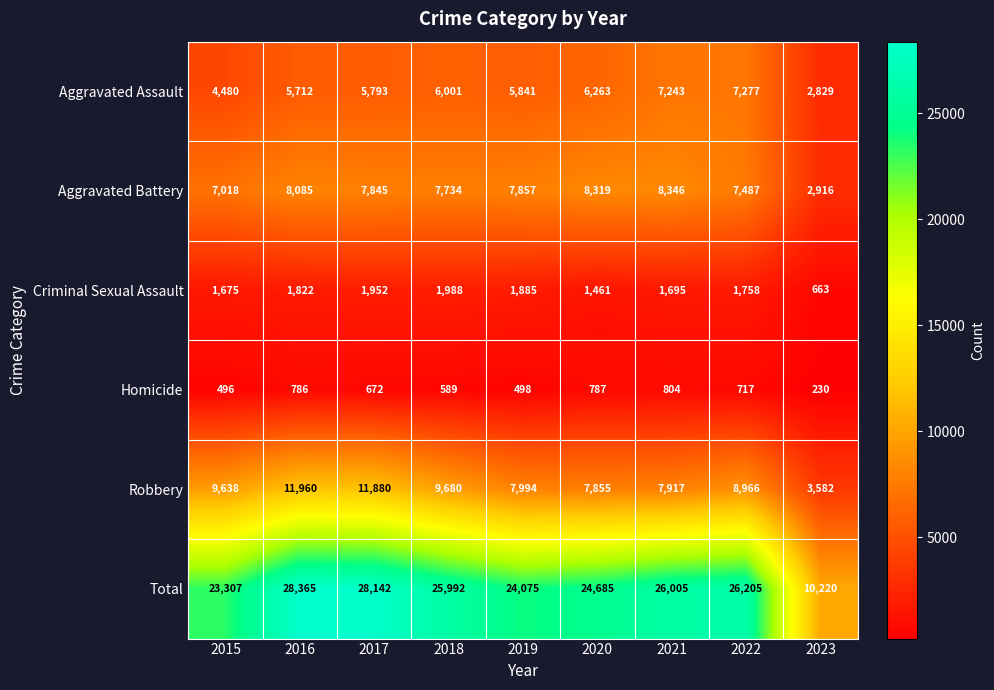

What is the greatest value displayed?

28365